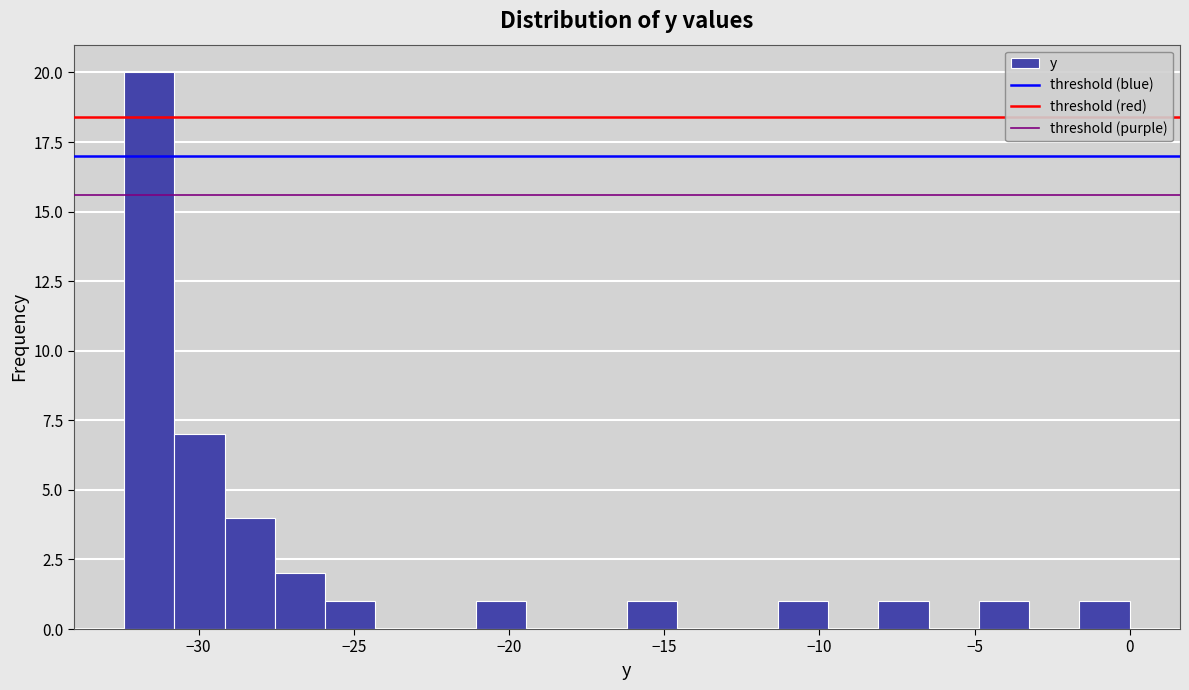

Around what value on the x-axis is the tallest bar? Give the approximate position of its centre, as read against the axis.

-31.5